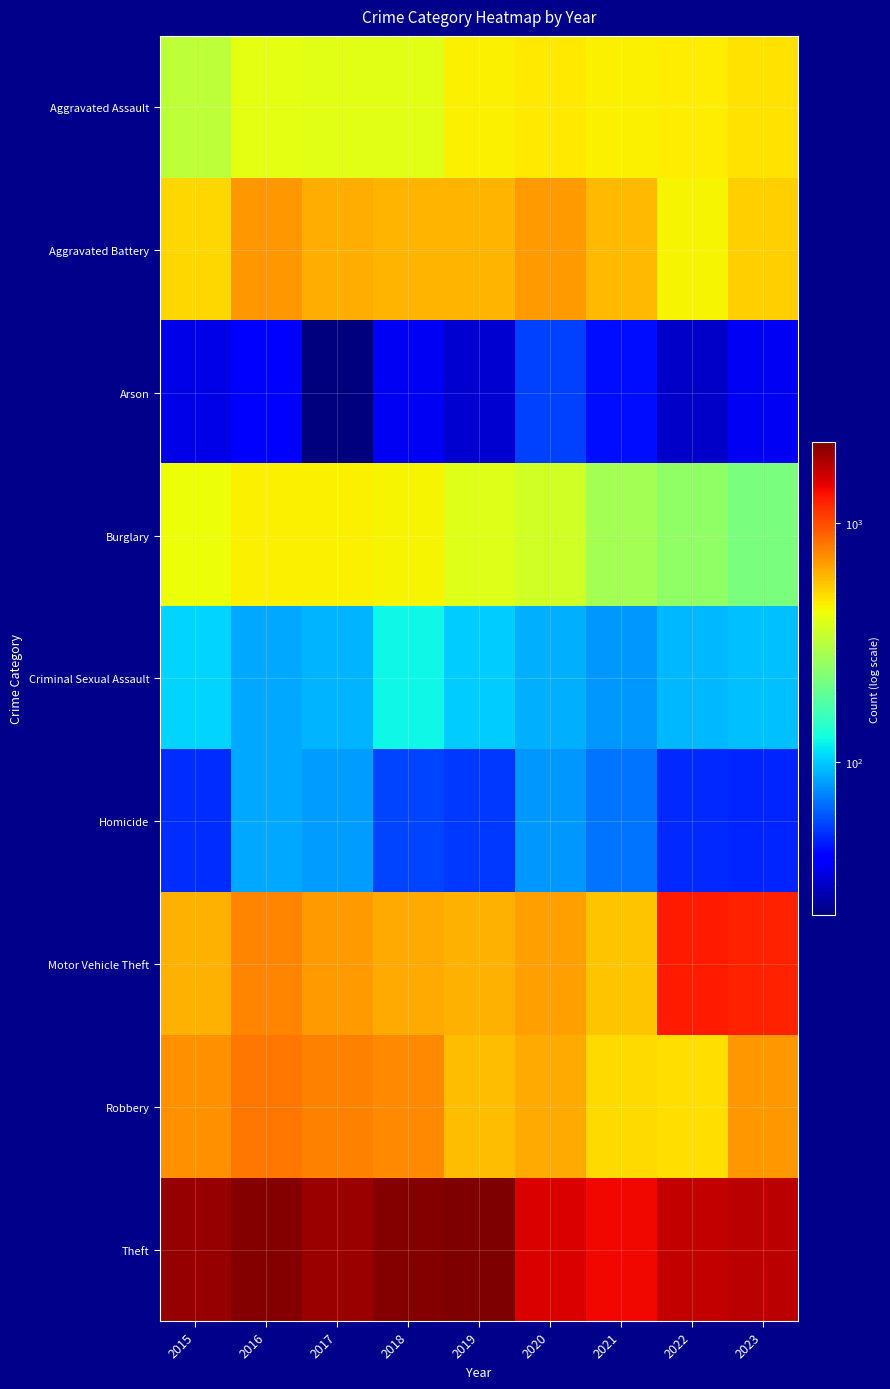

Which category has the lowest value across all series?

2017